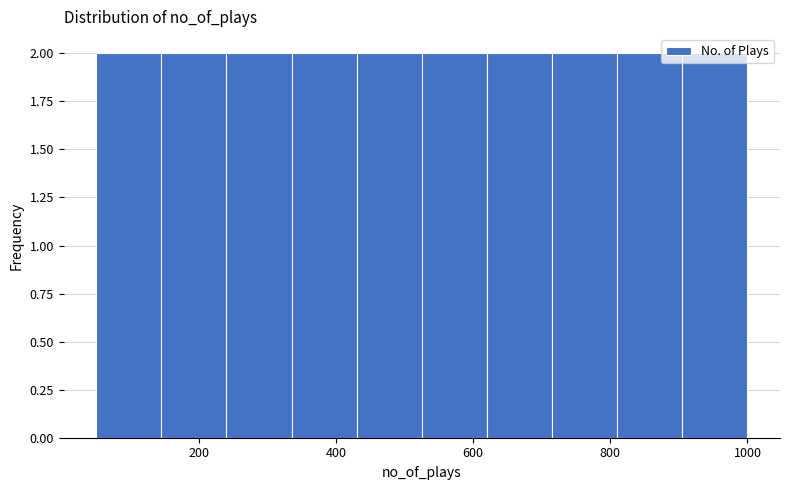

Reading left to right, list every bar in this chart as the range it spans on the x-axis followed by its height. Neither the bar edges nor the heights are printed on the chart, so give them approximately, as read against the axes.

50 to 145: 2
145 to 240: 2
240 to 335: 2
335 to 430: 2
430 to 525: 2
525 to 620: 2
620 to 715: 2
715 to 810: 2
810 to 905: 2
905 to 1000: 2